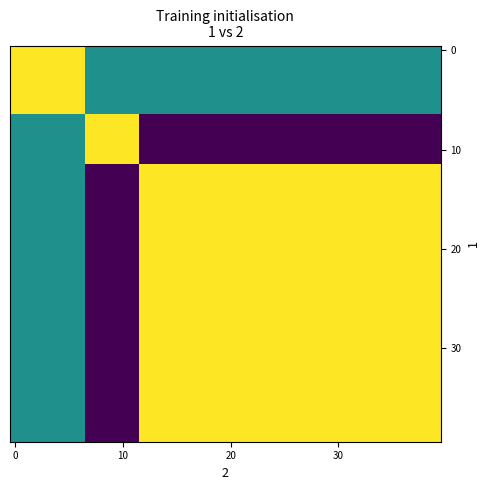

How many distinct data groups are displayed?

40